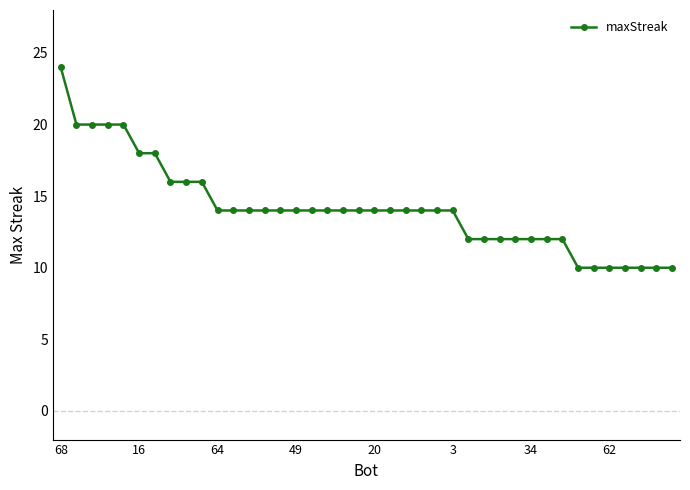

What is the sum of all values?

566